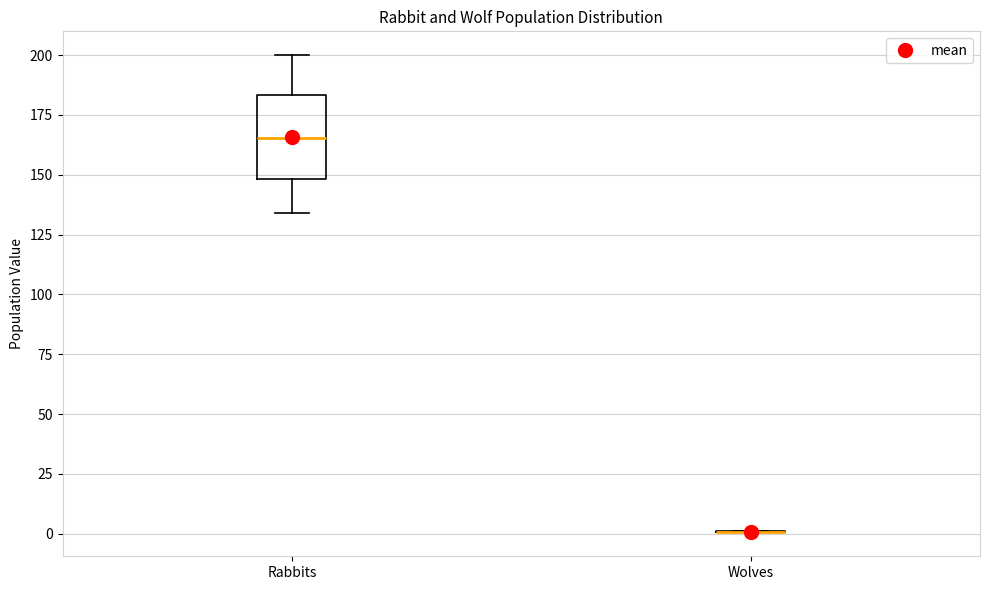

Reading left to right, transcribe this box plot: for each box, give where its median line is, the range the box spans, and where its two whiskers end, as read against the y-axis. The values are not printed on the chart, so give them approximately, as read against the axis.

Rabbits: median 165, box 150 to 185, whiskers 135 to 200
Wolves: box collapsed to a line at 0, whiskers 0 to 0